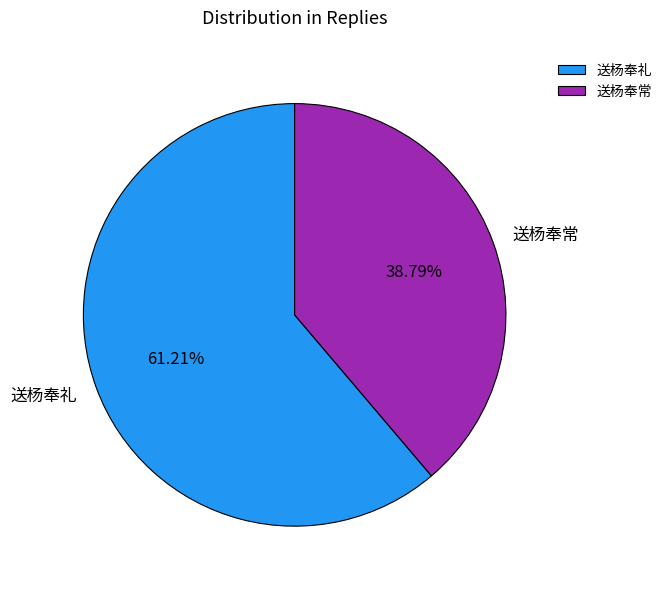

To the nearest percent, what is the difference between the largest and smallest slice percentages?

22%